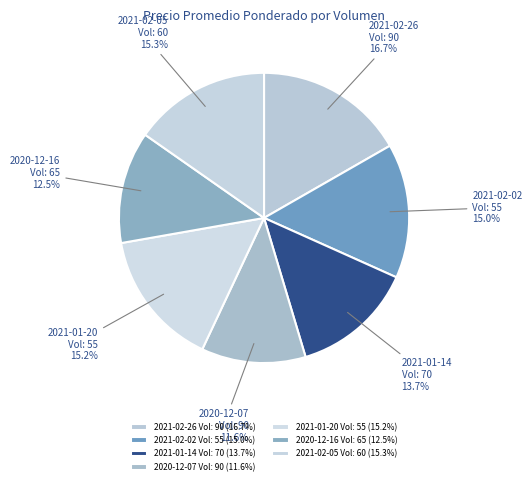

Is there any slice that represents more than half of the pie?

No